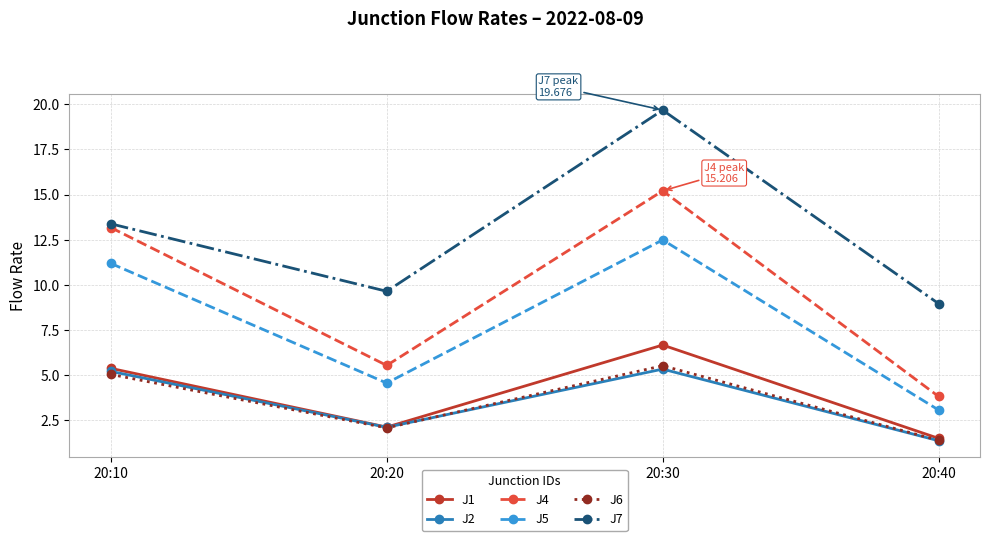

True or false: J4 and J5 cross at least once.

False